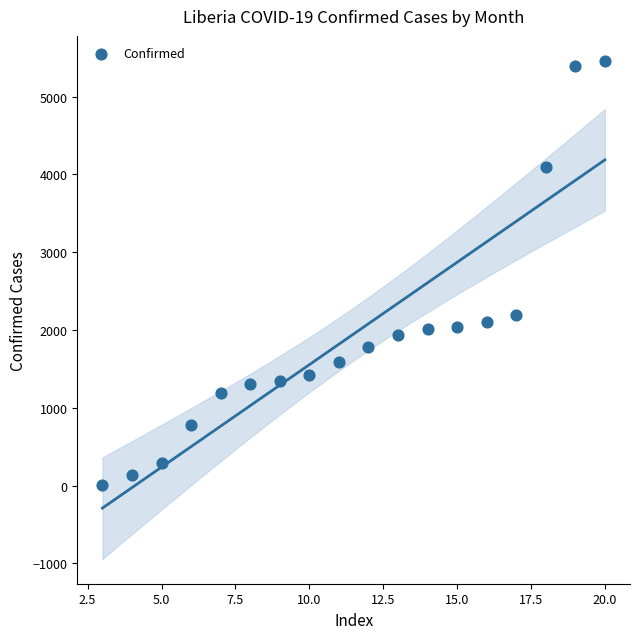

What is the range of Y values (max minus min)?

5456